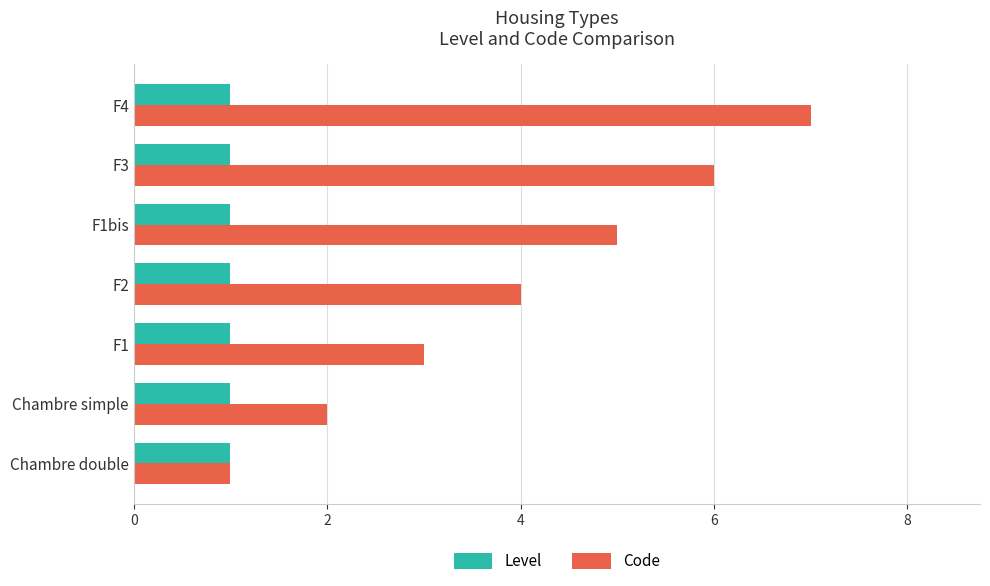

Rank the series at F1bis from highest to lowest value.

Code, Level